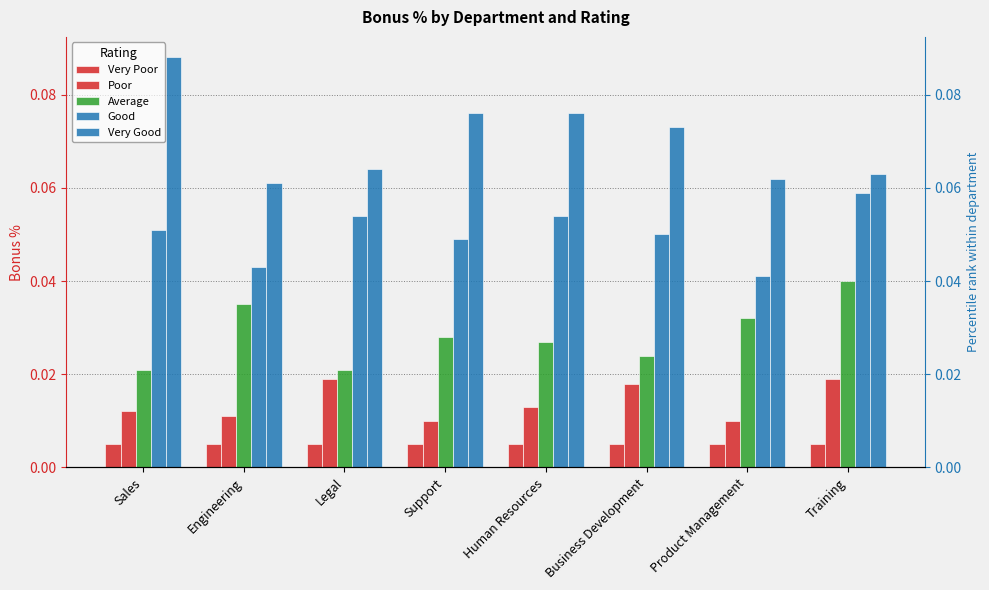

Rank the series by their maximum value, from highest to lowest.

Very Good, Good, Average, Poor, Very Poor